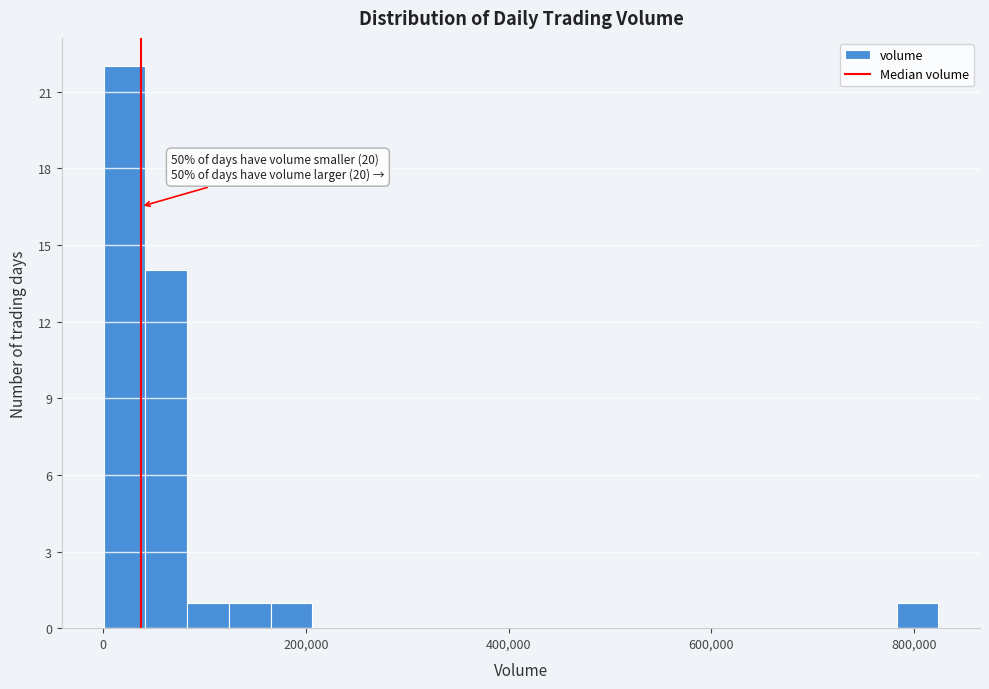

Around what value on the x-axis is the tallest bar? Give the approximate position of its centre, as read against the axis.

20000